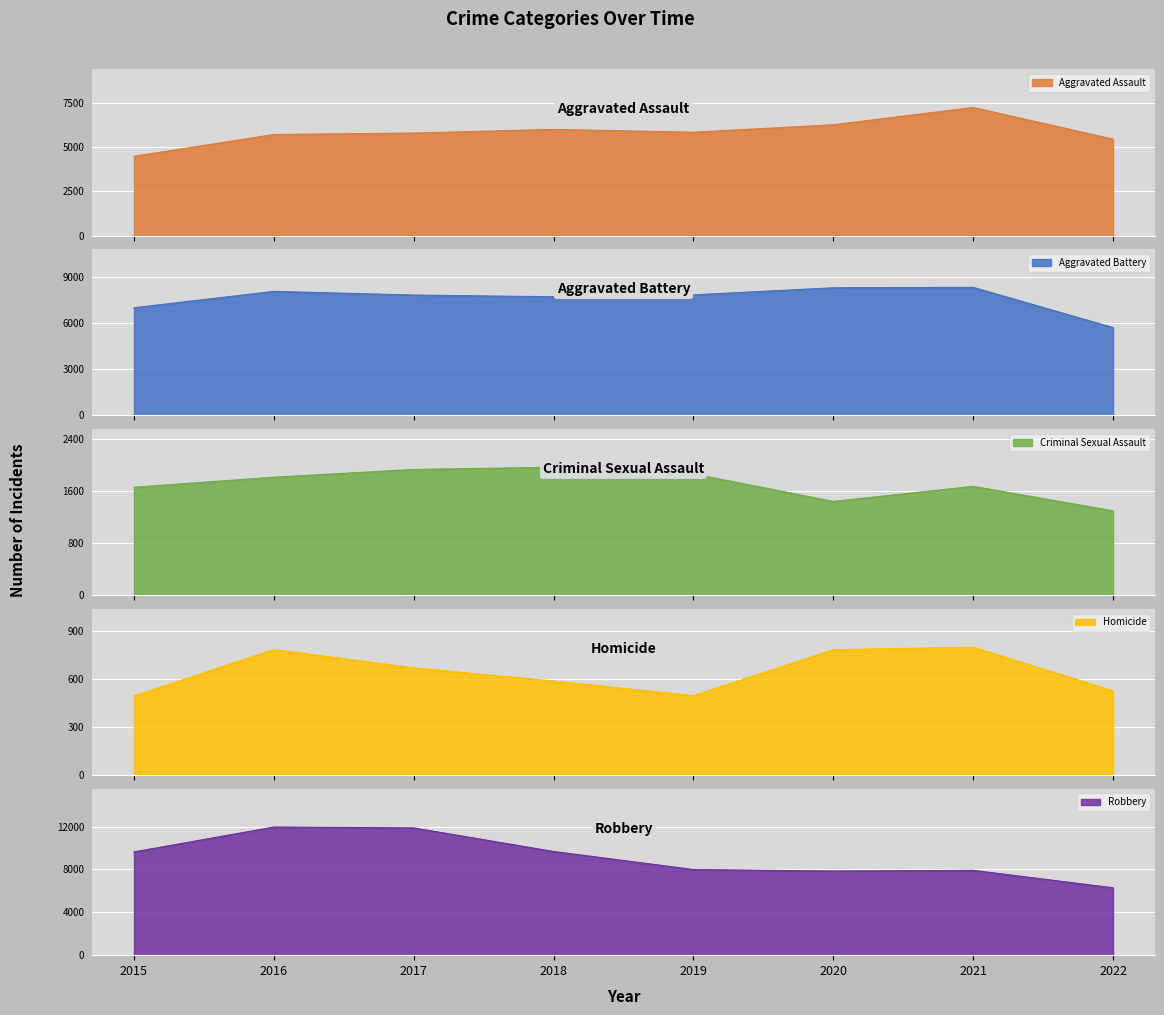

Is the value of Homicide at 2017 greater than the value of Aggravated Battery at 2019?

No